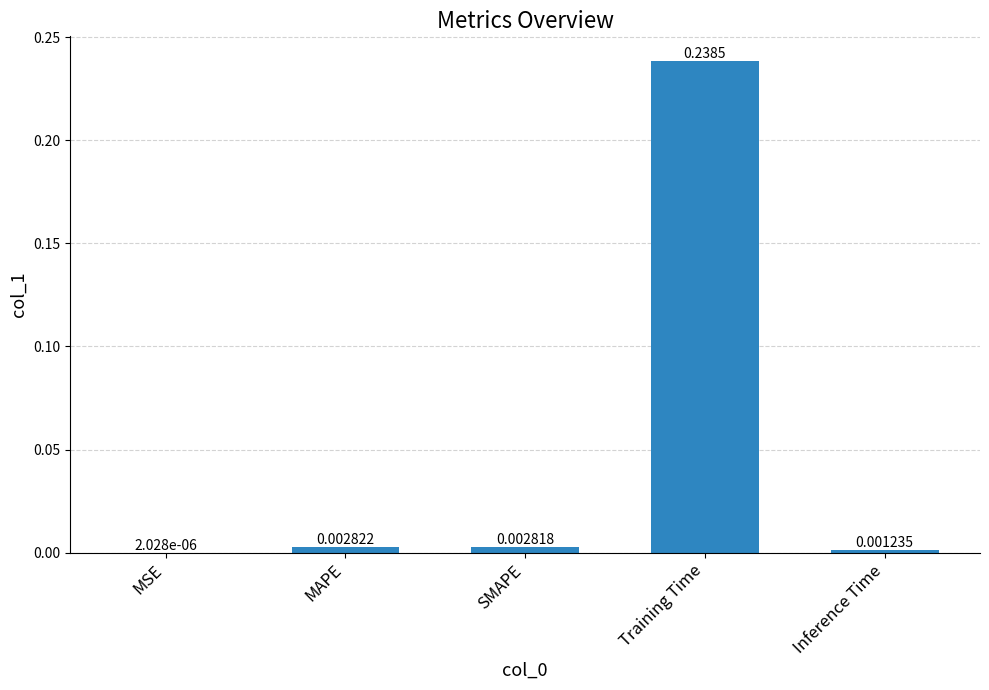

At which category does the chart reach its peak across all series?

Training Time